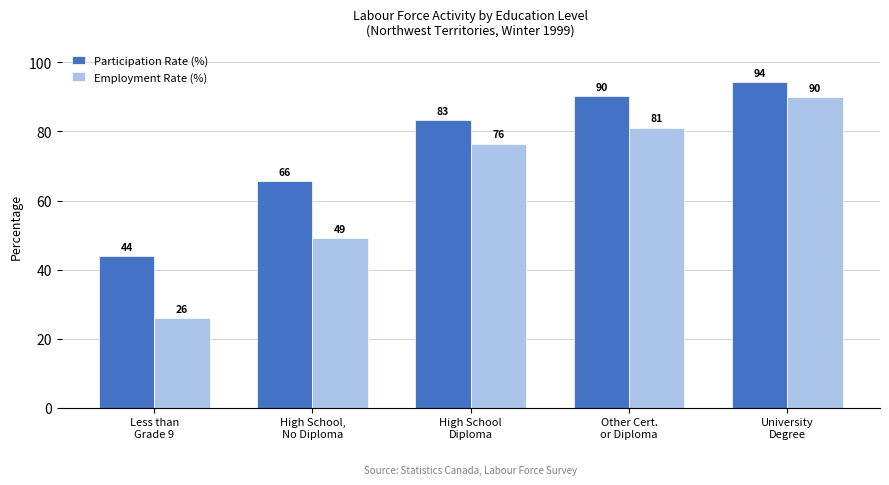

At which category is the sum across all series the highest?

University
Degree